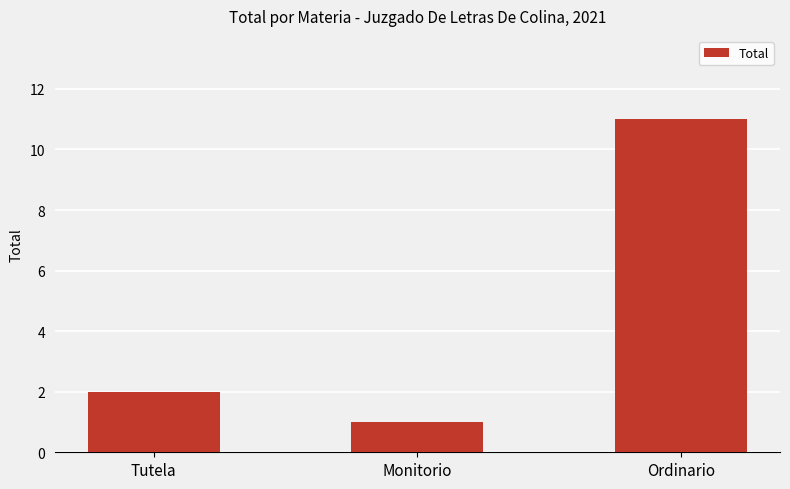

What is the change in value from Monitorio to Ordinario?

+10